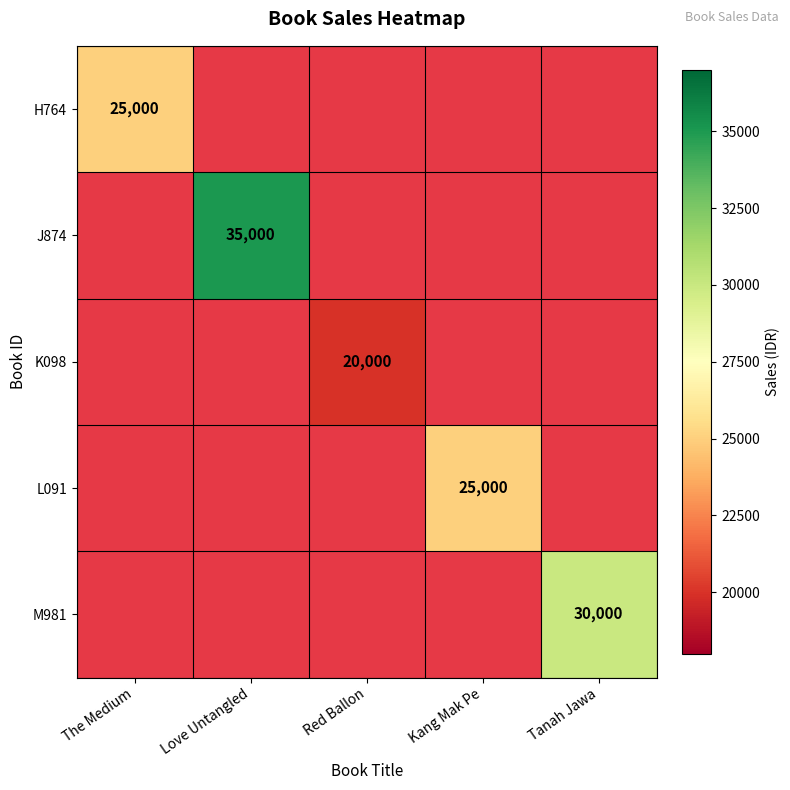

Which label corresponds to the largest value in the chart?

Love Untangled